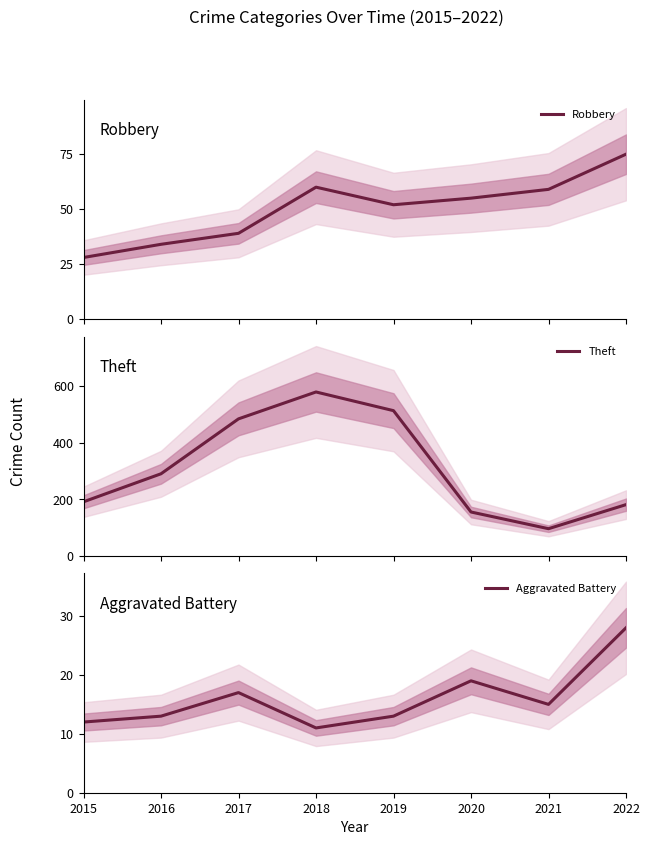

What is the difference between the maximum and minimum values in the Aggravated Battery series?

17